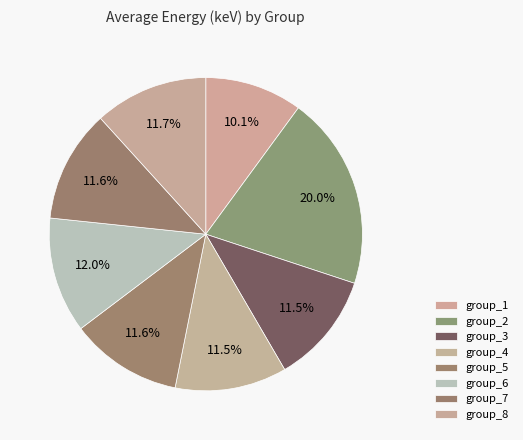

Does group_3 represent more than half of the total?

No